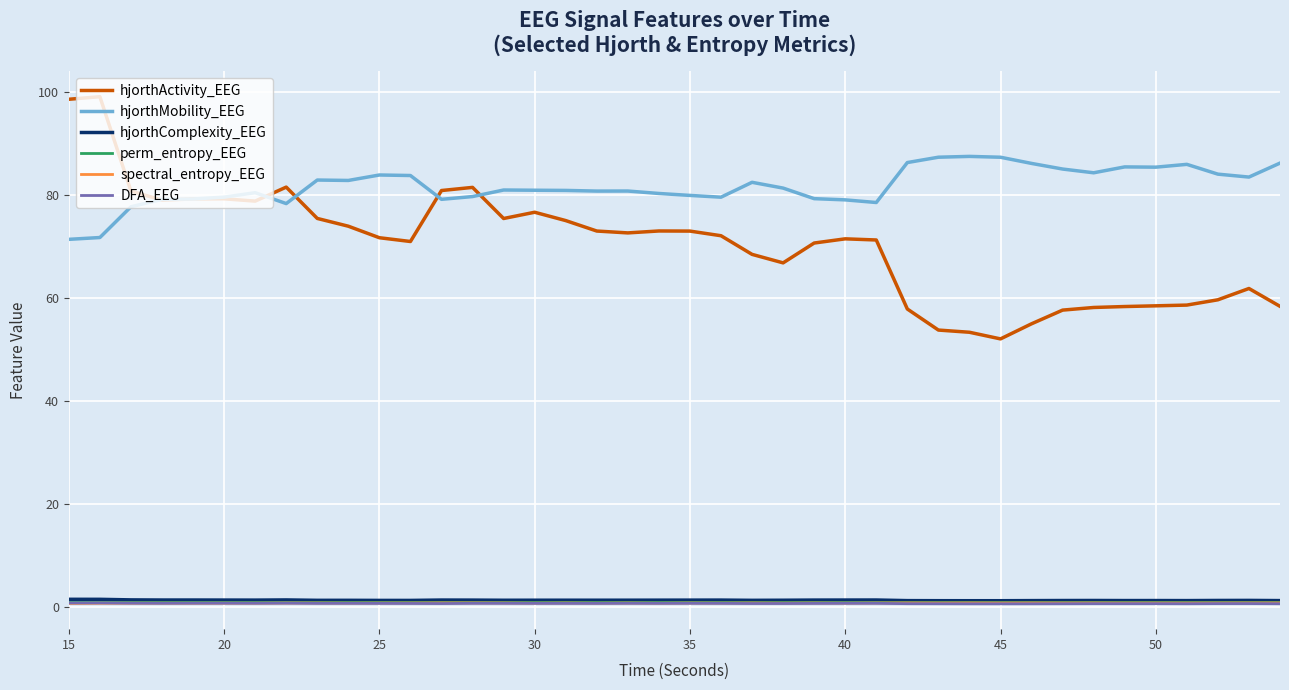

Is this an area chart (filled region under the line)?

No